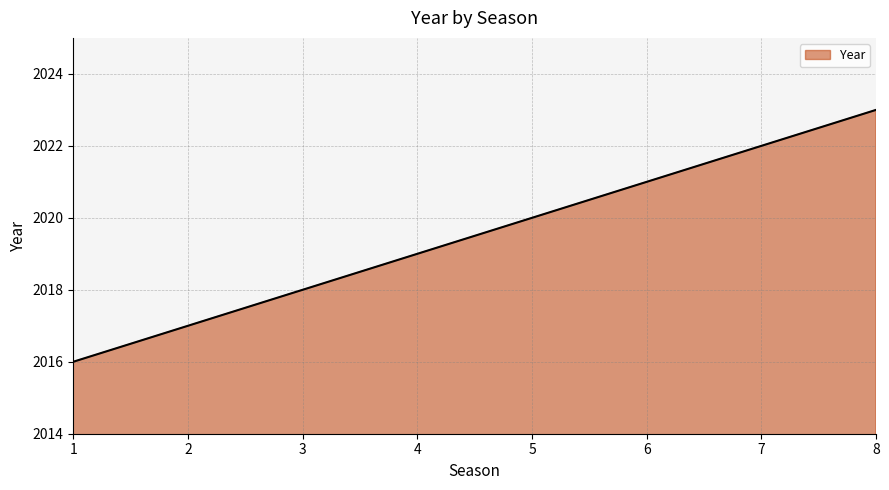

What is the minimum value shown in the chart?

2016